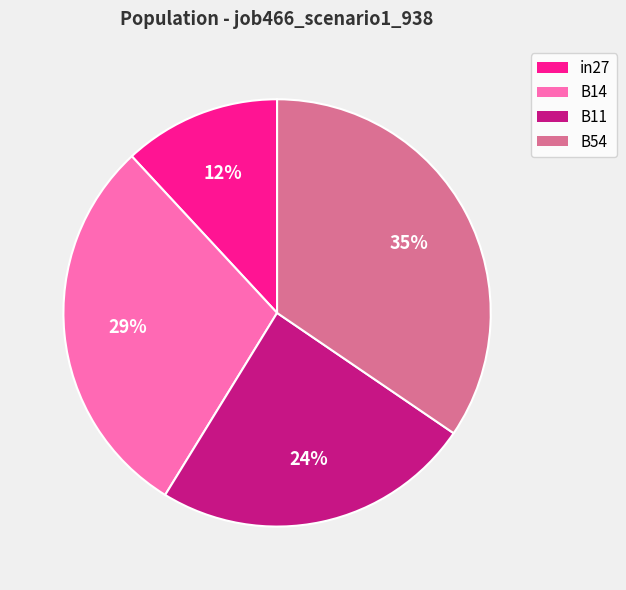

Rank the categories by value from lowest to highest.

in27, B11, B14, B54